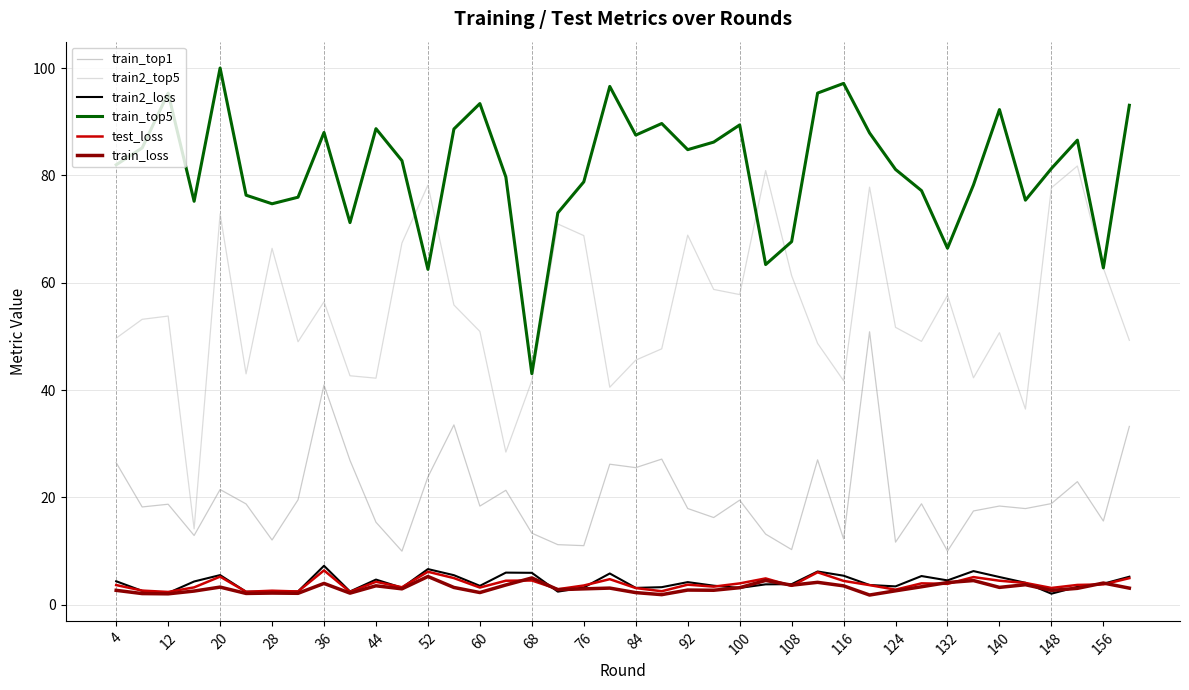

True or false: train_top1 and train_loss intersect in this chart.

False